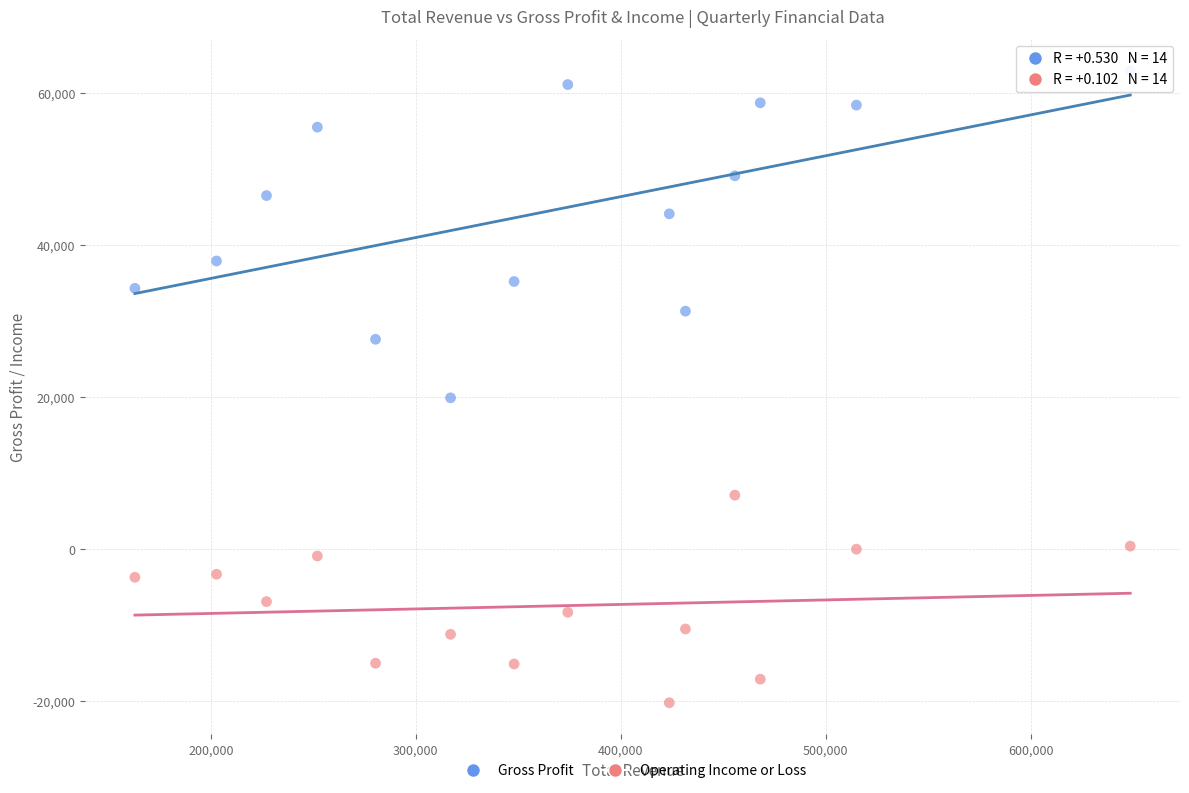

Across all data points, what is the range of X values (max minus min)?

485600